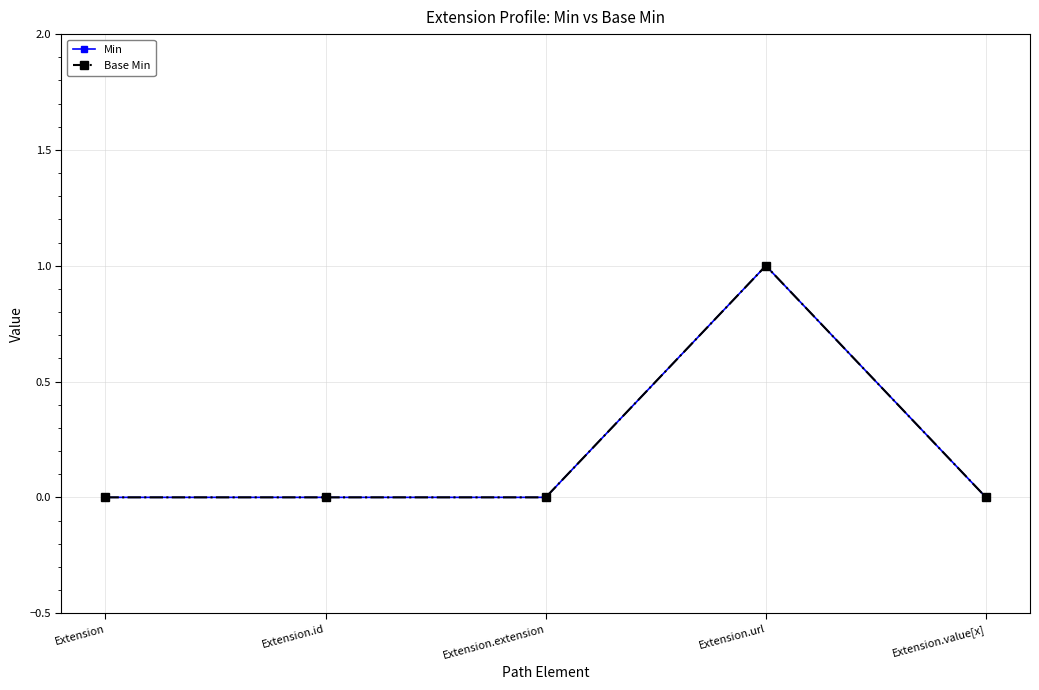

True or false: Min and Base Min intersect in this chart.

False